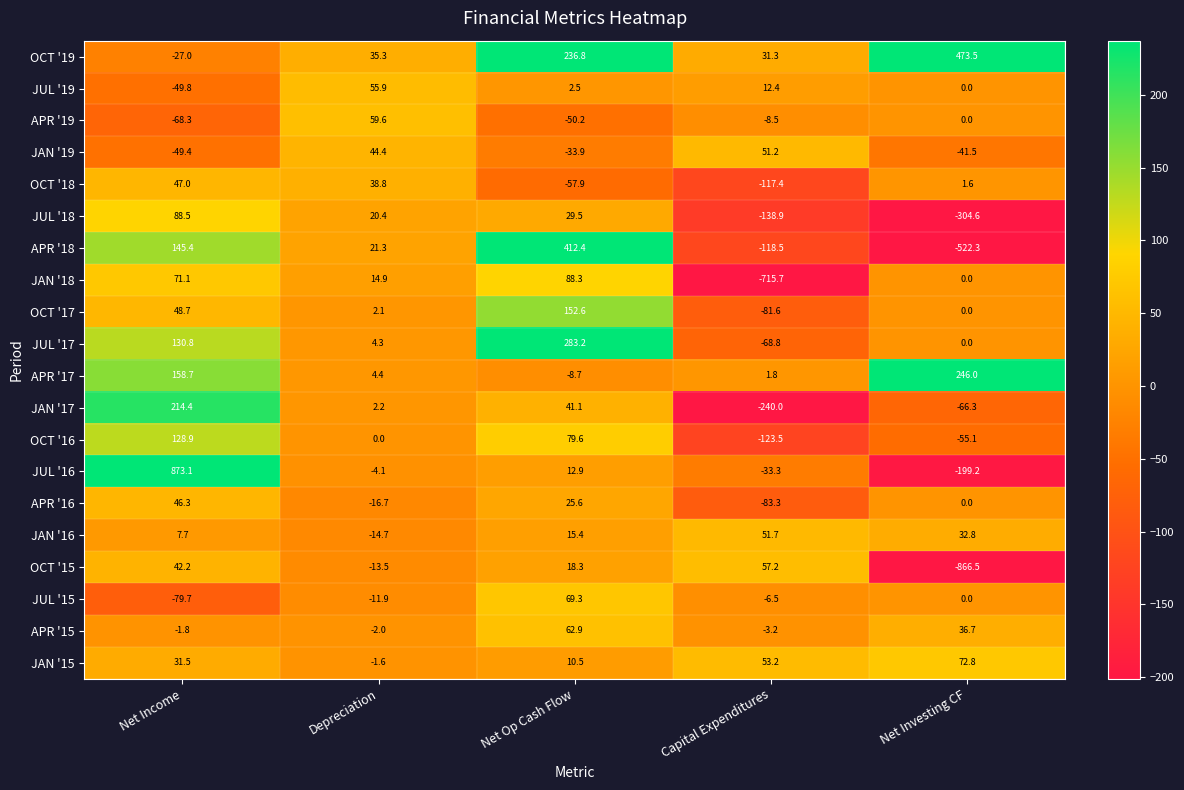

What is the difference between the maximum and minimum values in the OCT '19 series?

500.5